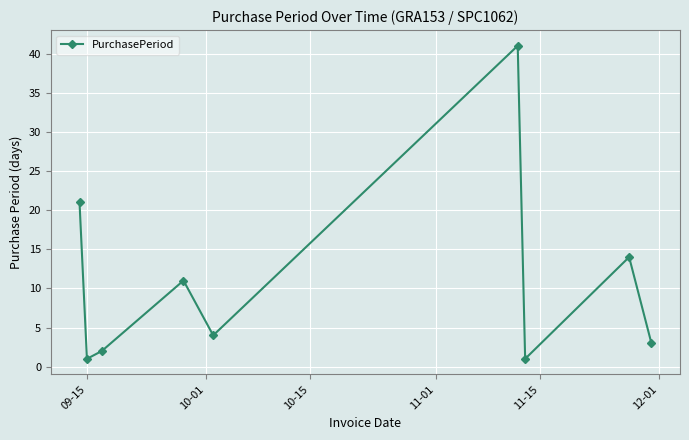

What is the maximum value shown in the chart?

41